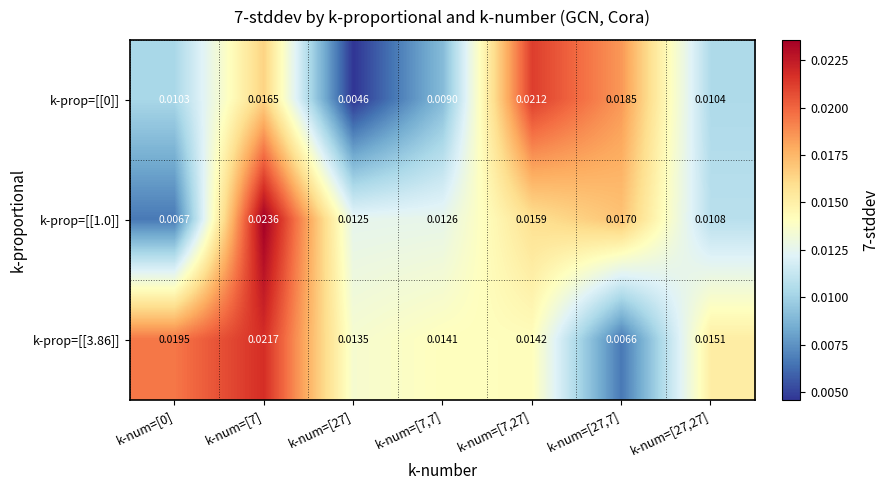

Is the value of k-prop=[[3.86]] at k-num=[7] greater than the value of k-prop=[[1.0]] at k-num=[27,27]?

Yes